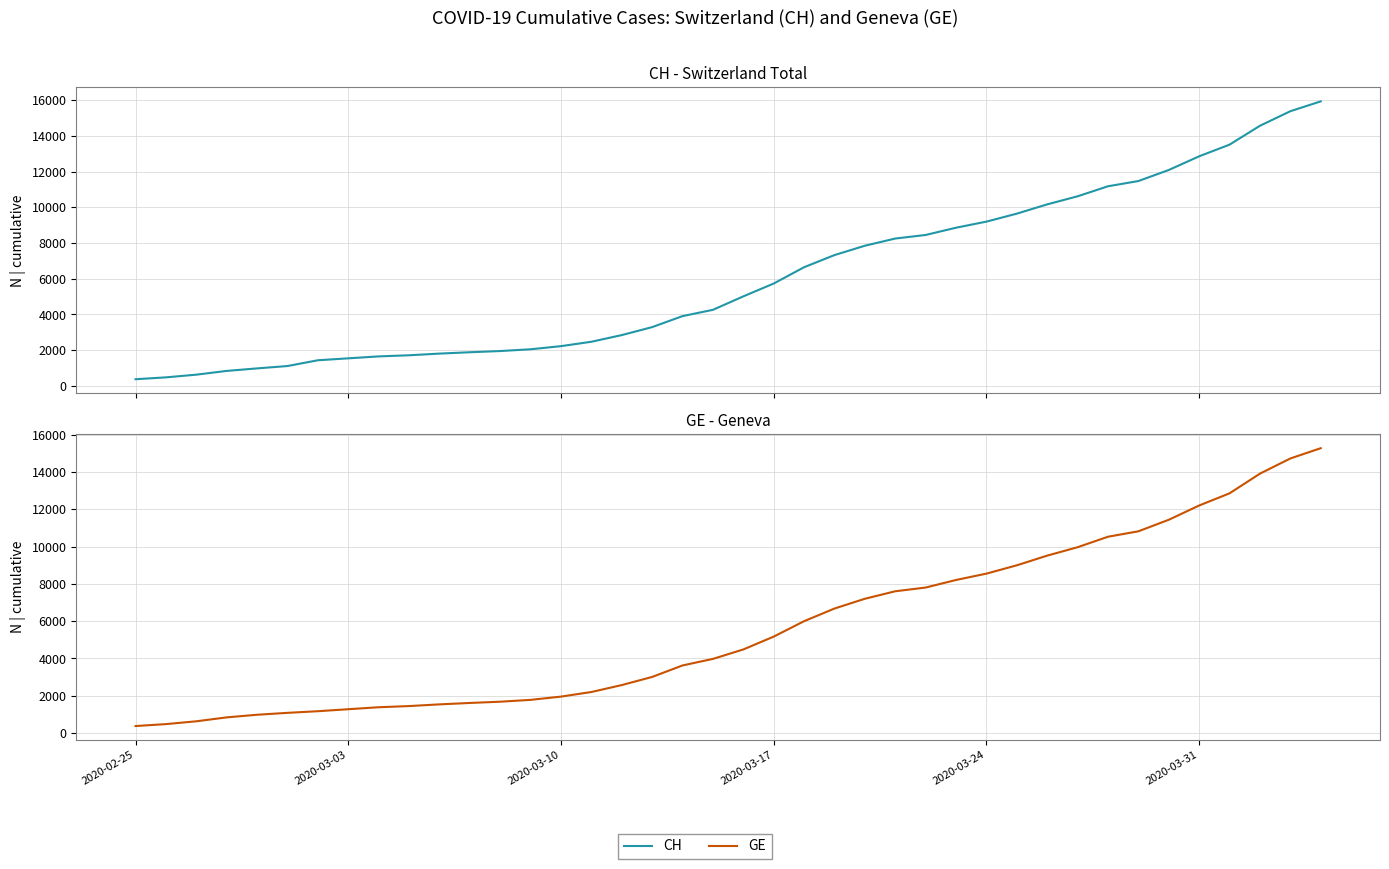

List the series in order of their overall mean, lowest first.

GE, CH